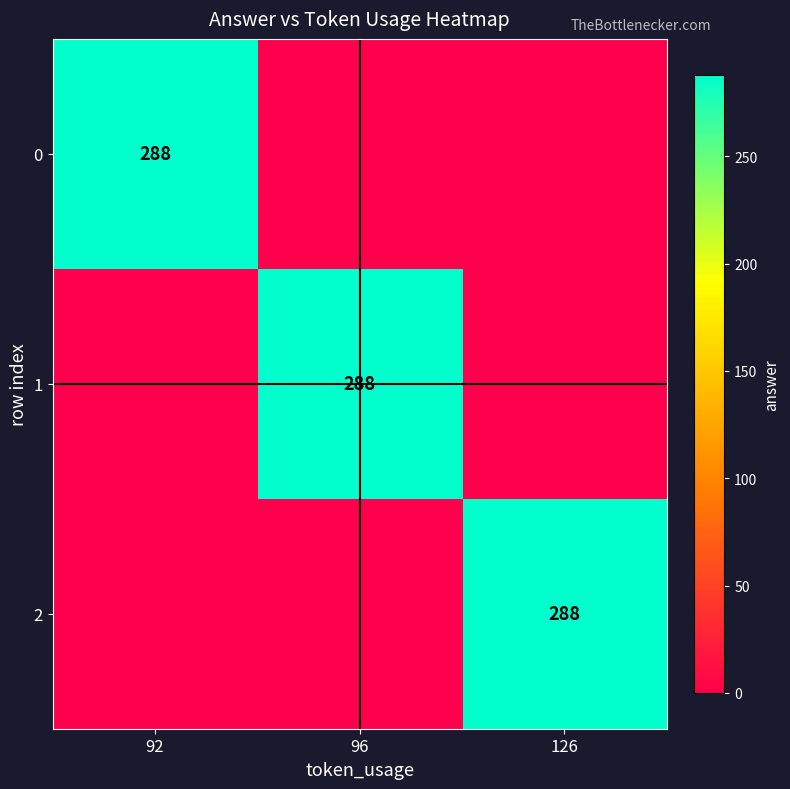

True or false: 2 has a value of 288 at 126.

True